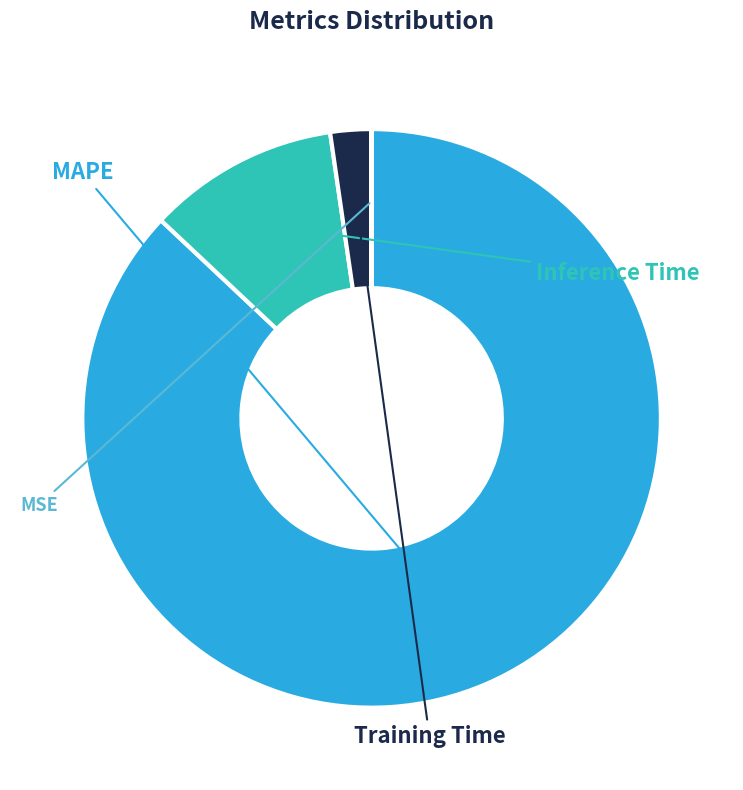

Combined, what portion of the pie is MSE and Inference Time?

10.7%